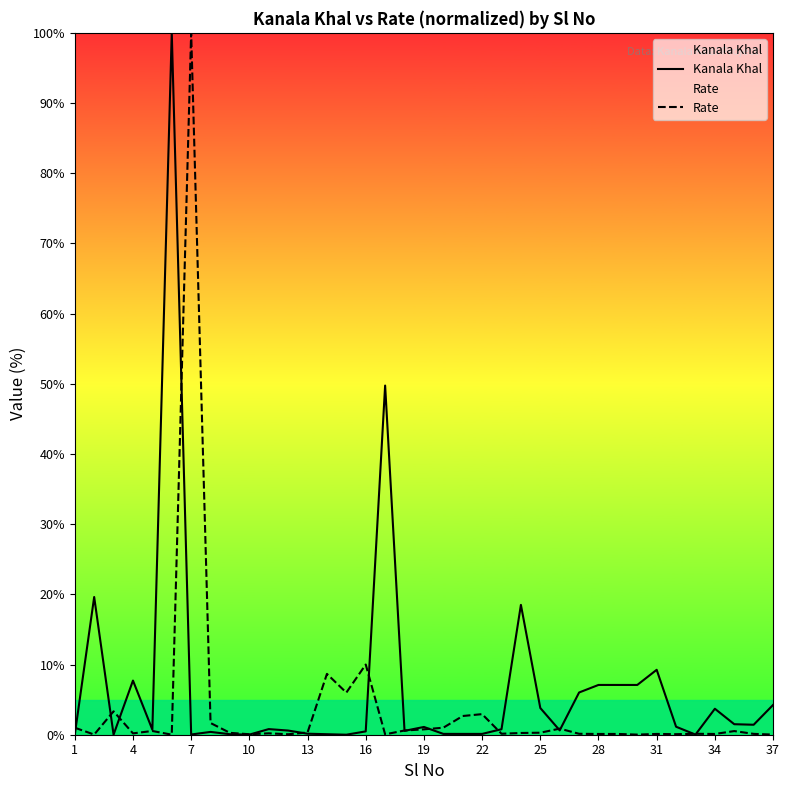

What is the value of the Rate point at the 26th from the left?

0.3